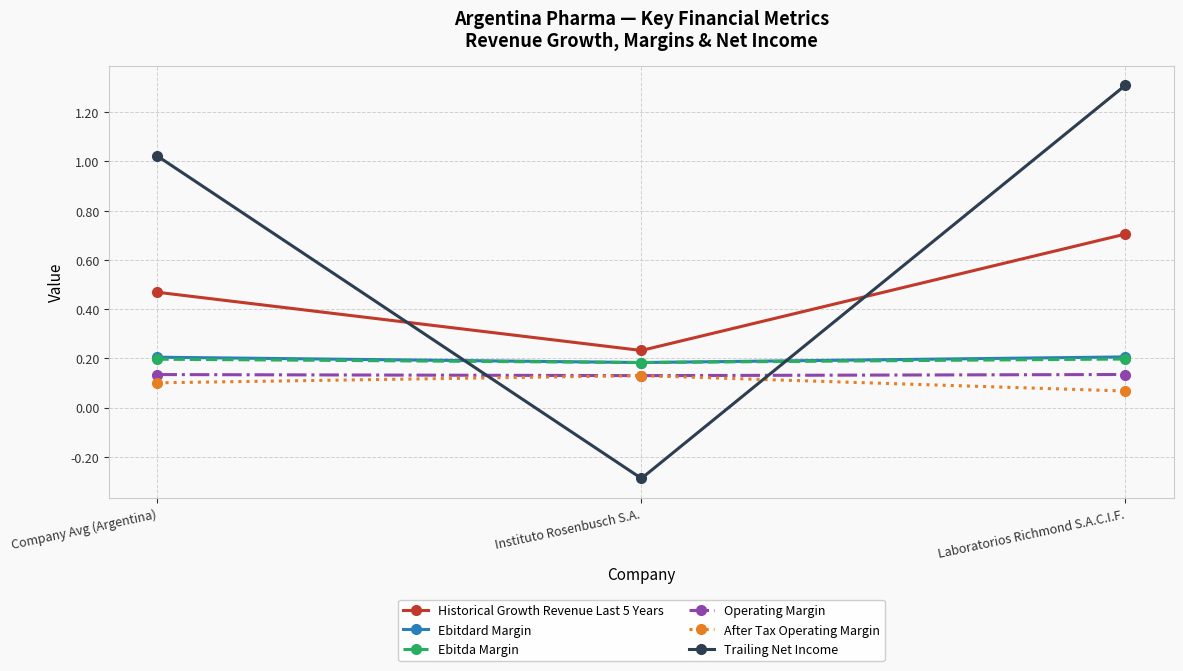

Which series has the widest spread of values?

Trailing Net Income